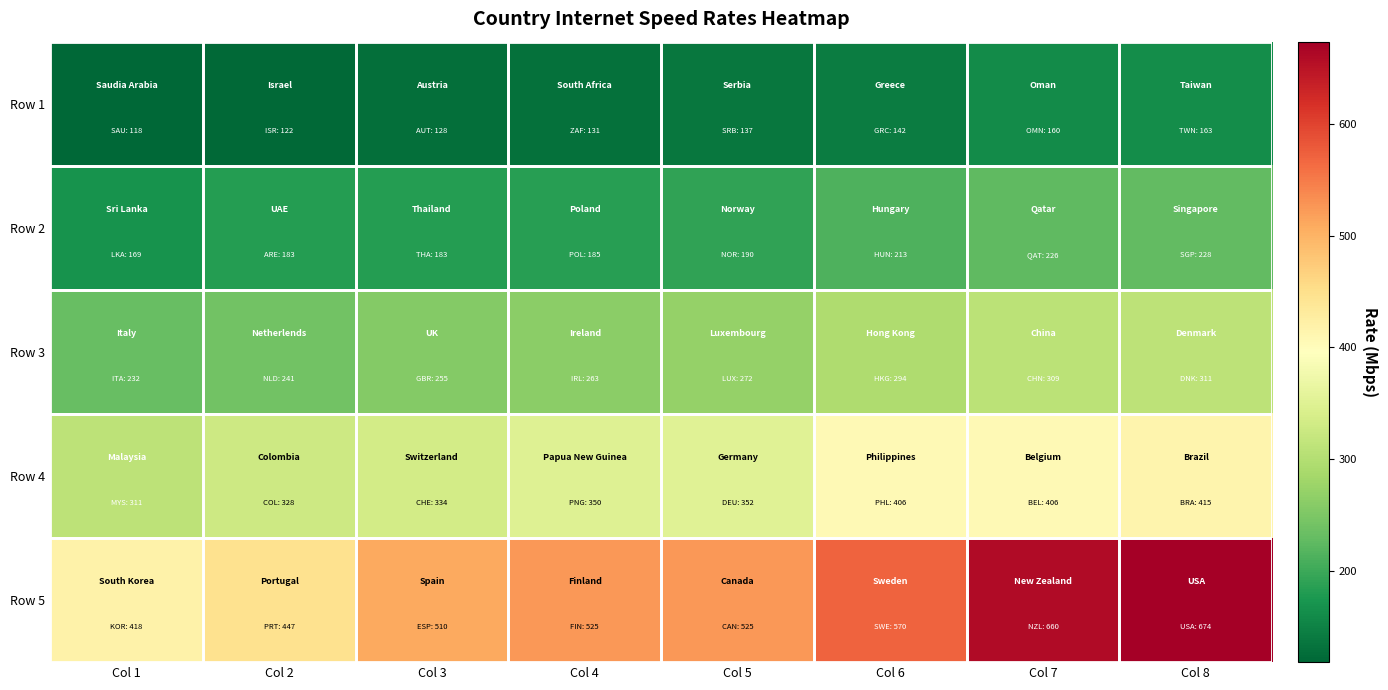

What is the smallest value displayed?

118